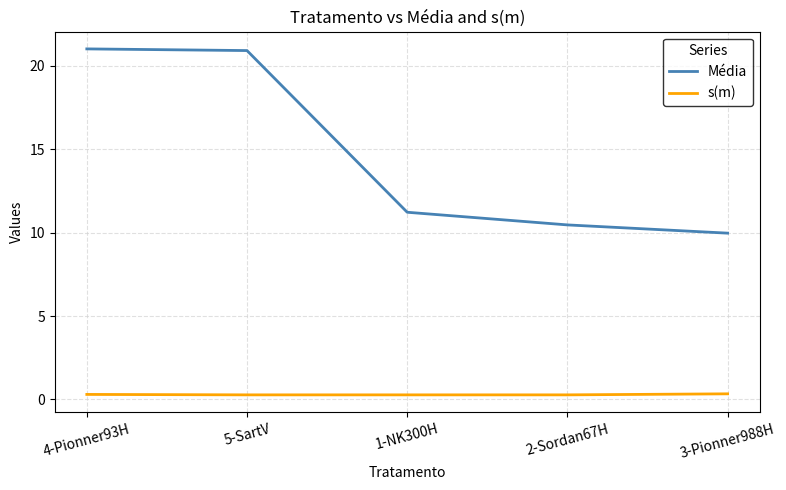

What is the lowest value of the s(m) series?

0.3